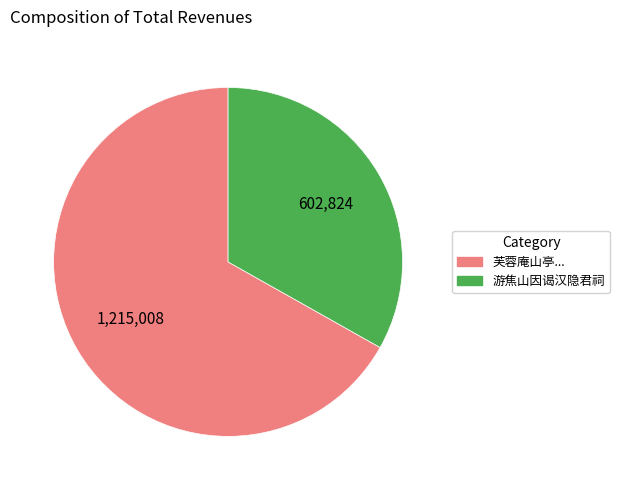

Which has a higher value, 芙蓉庵山亭... or 游焦山因谒汉隐君祠?

芙蓉庵山亭...